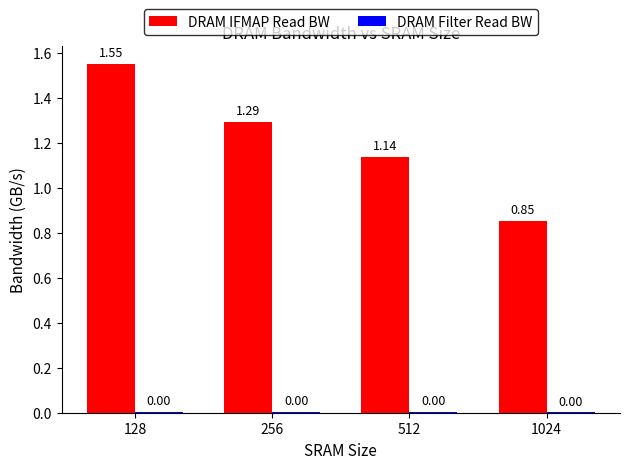

Between 256 and 512, which series saw the biggest shift?

DRAM IFMAP Read BW